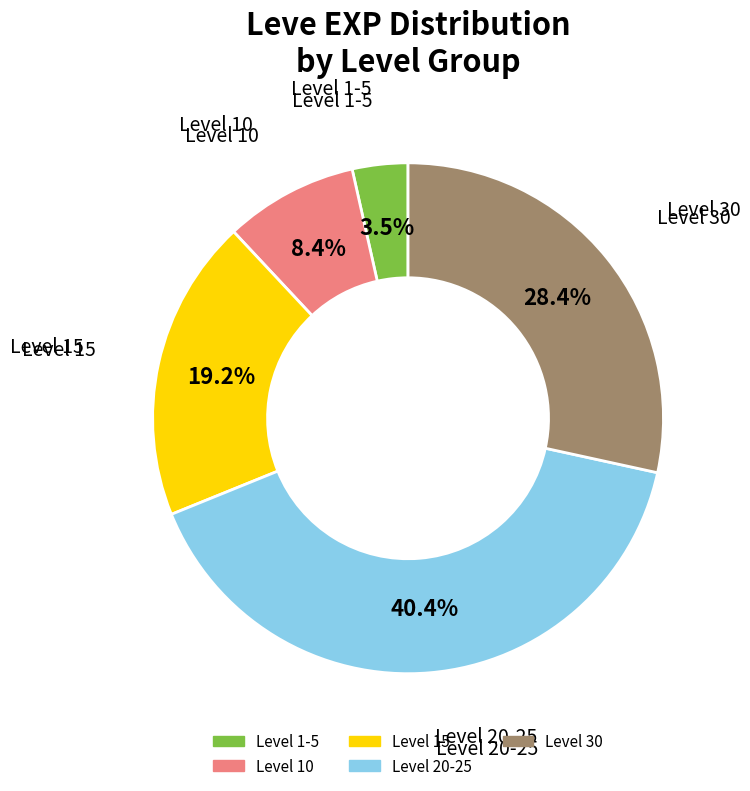

Is there a majority slice in this chart?

No